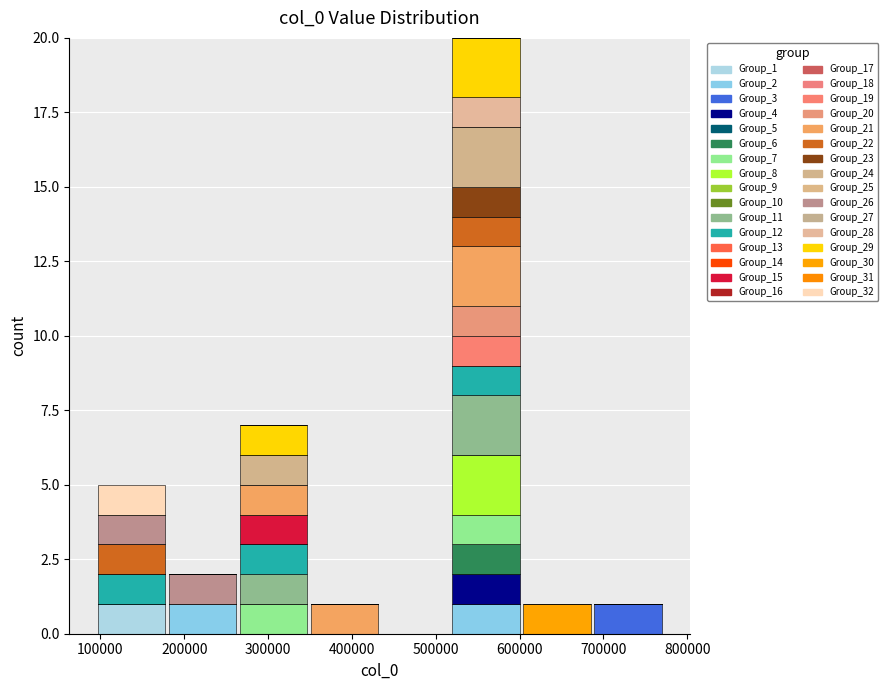

Reading left to right, list every stacked bar in this chart as the range it spans on the x-axis followed by its total height. Neither the bar edges nor the heights are printed on the chart, so give them approximately, as read against the axes.

90000 to 180000: 5
180000 to 260000: 2
260000 to 350000: 7
350000 to 430000: 1
430000 to 520000: 0
520000 to 600000: 20
600000 to 690000: 1
690000 to 770000: 1